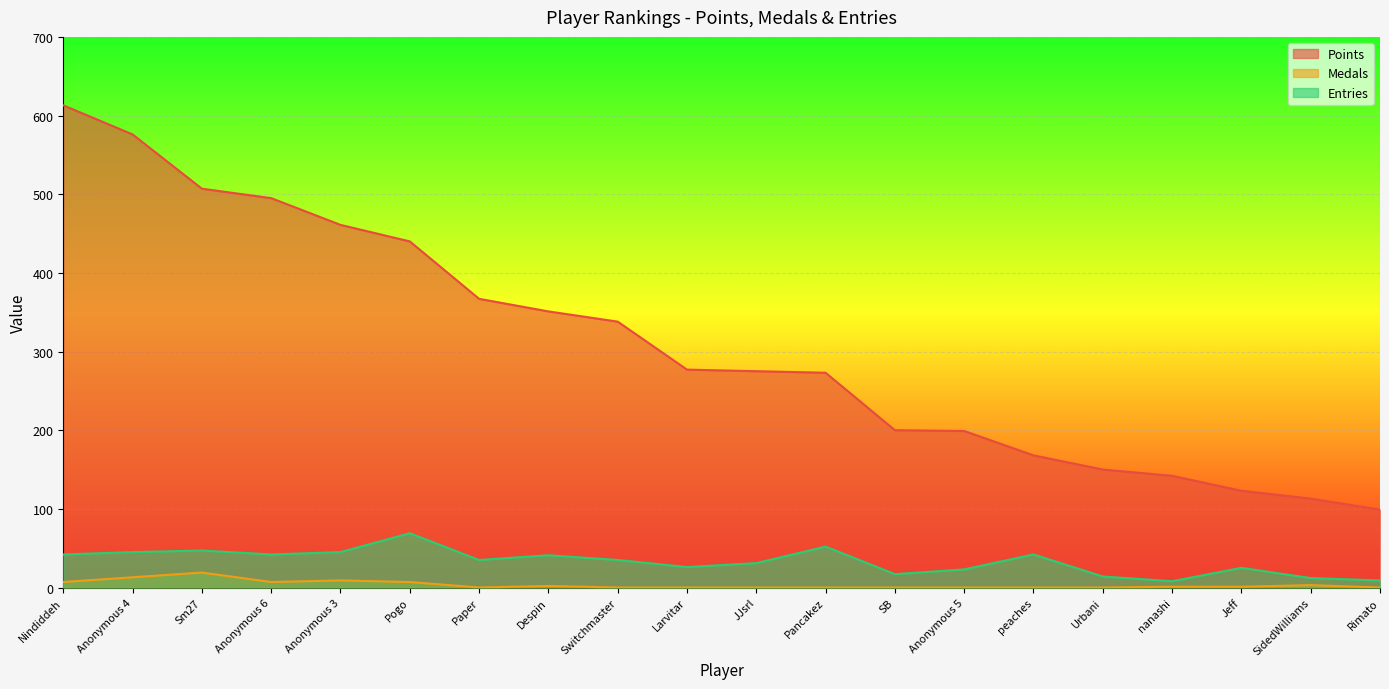

The Medals series shows 3 at Pogo. True or false?

False